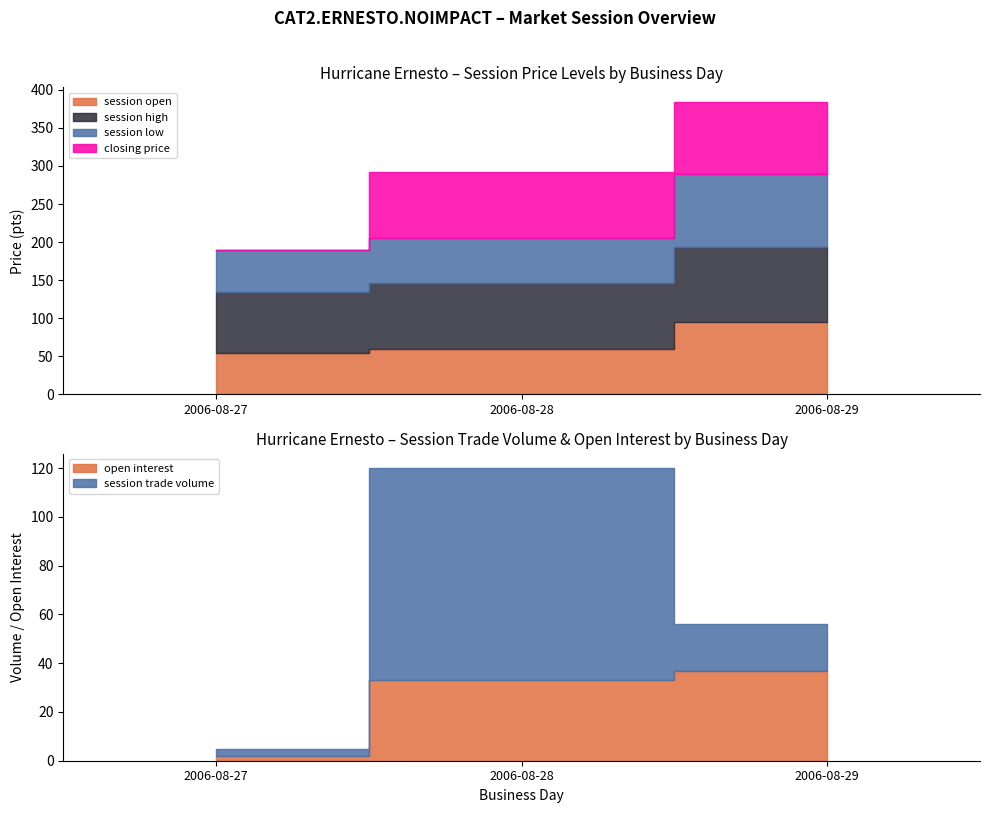

Which series has the largest total across all categories?

session high